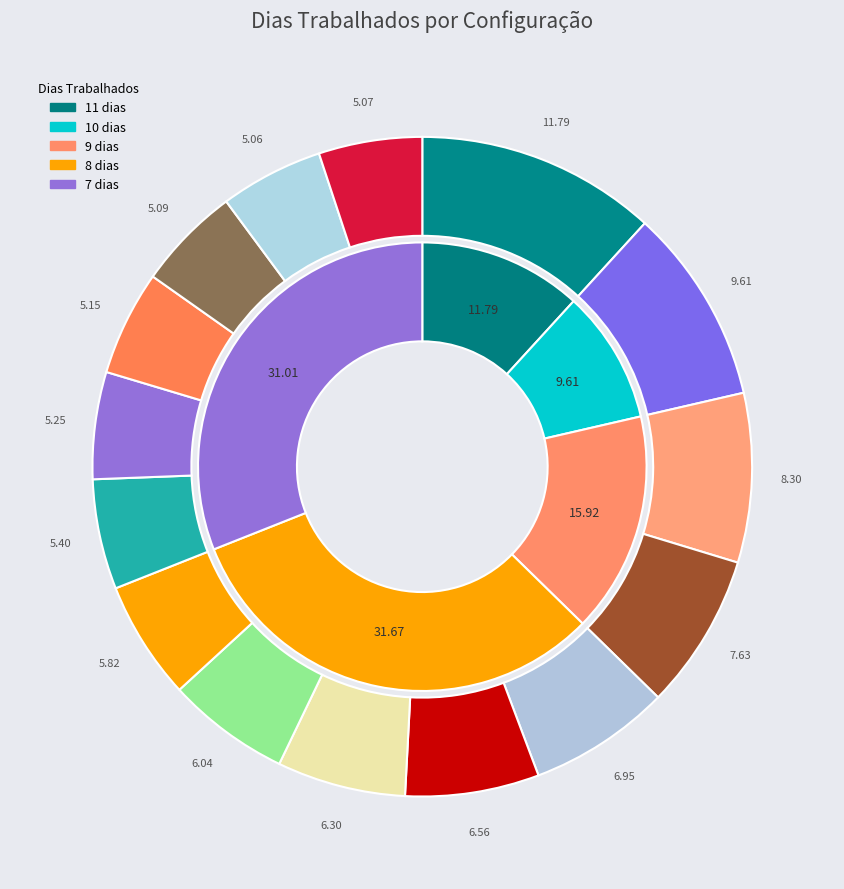

Combined, what portion of the pie is Row 2 and Row 5?

14.9%